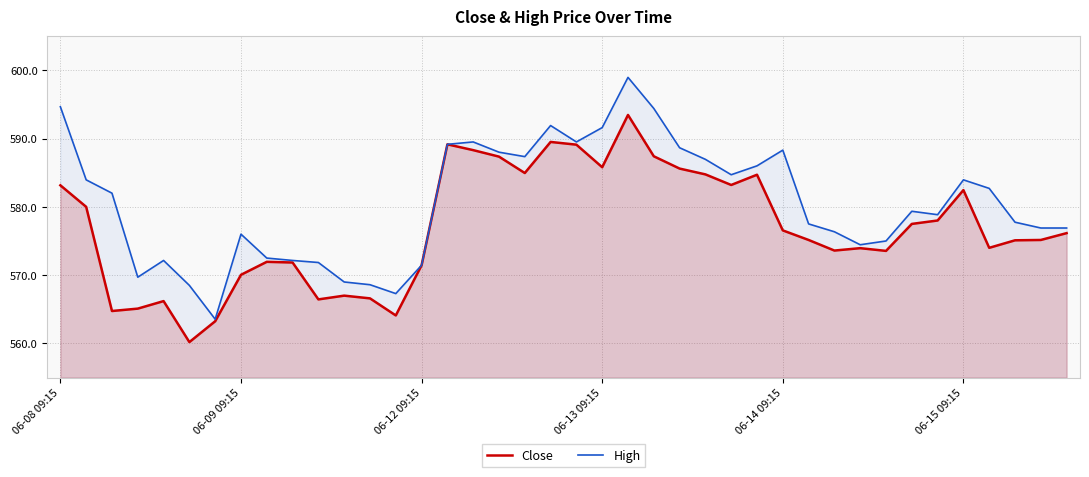

What is the sum of all Close values?

23076.5